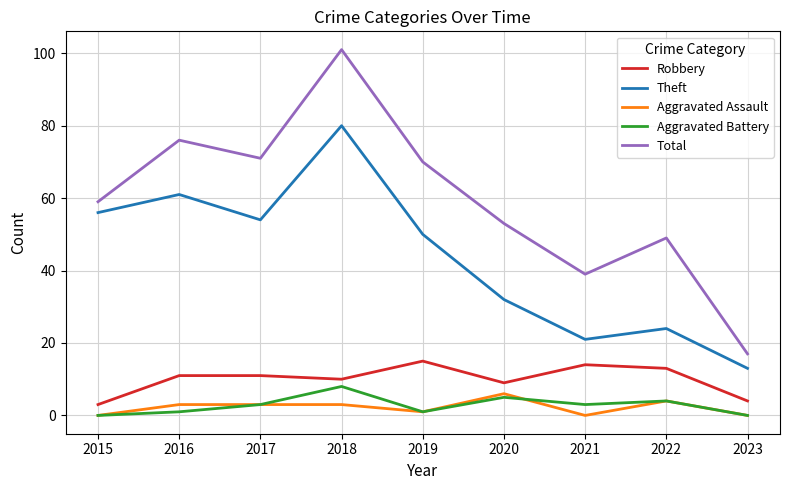

Which series has the widest spread of values?

Total